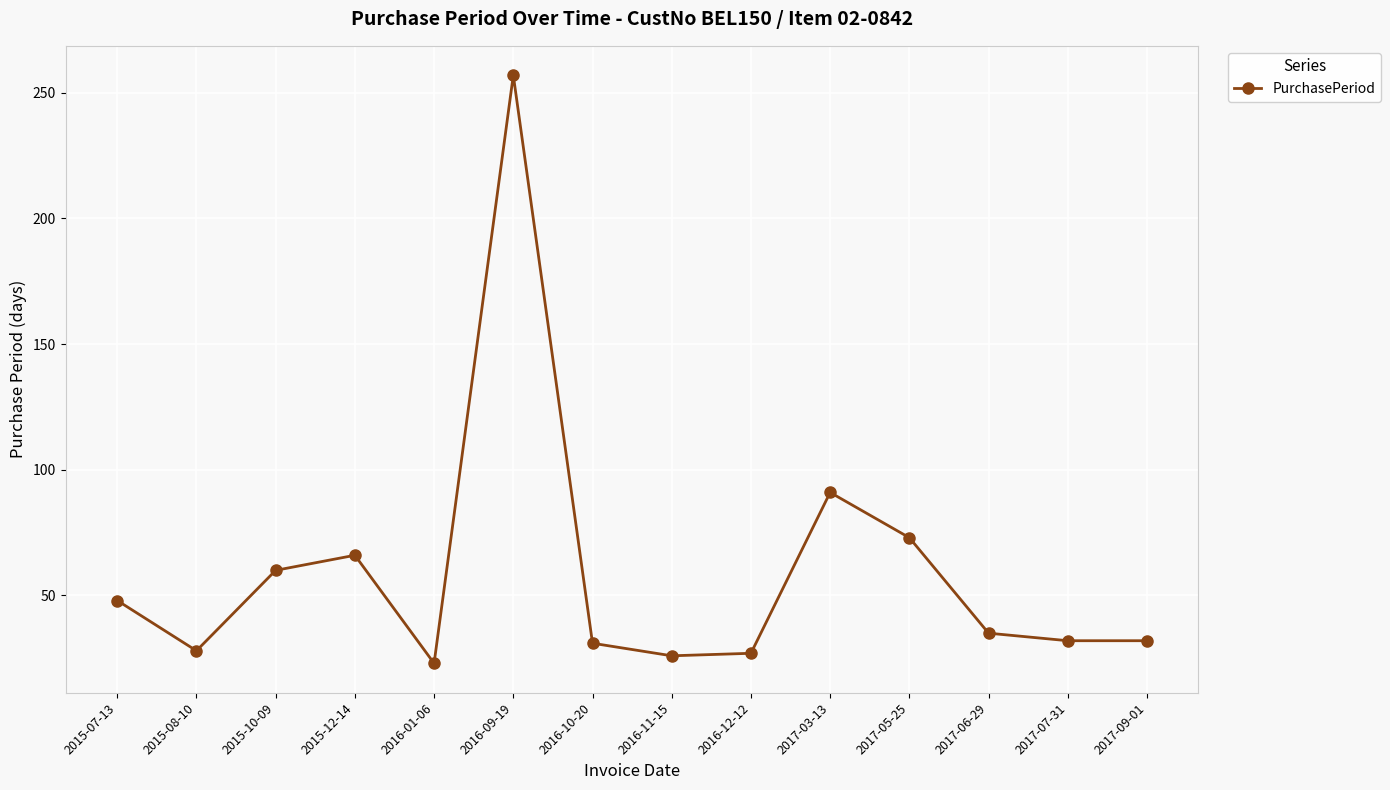

Where does the data first go above 35?

2015-07-13